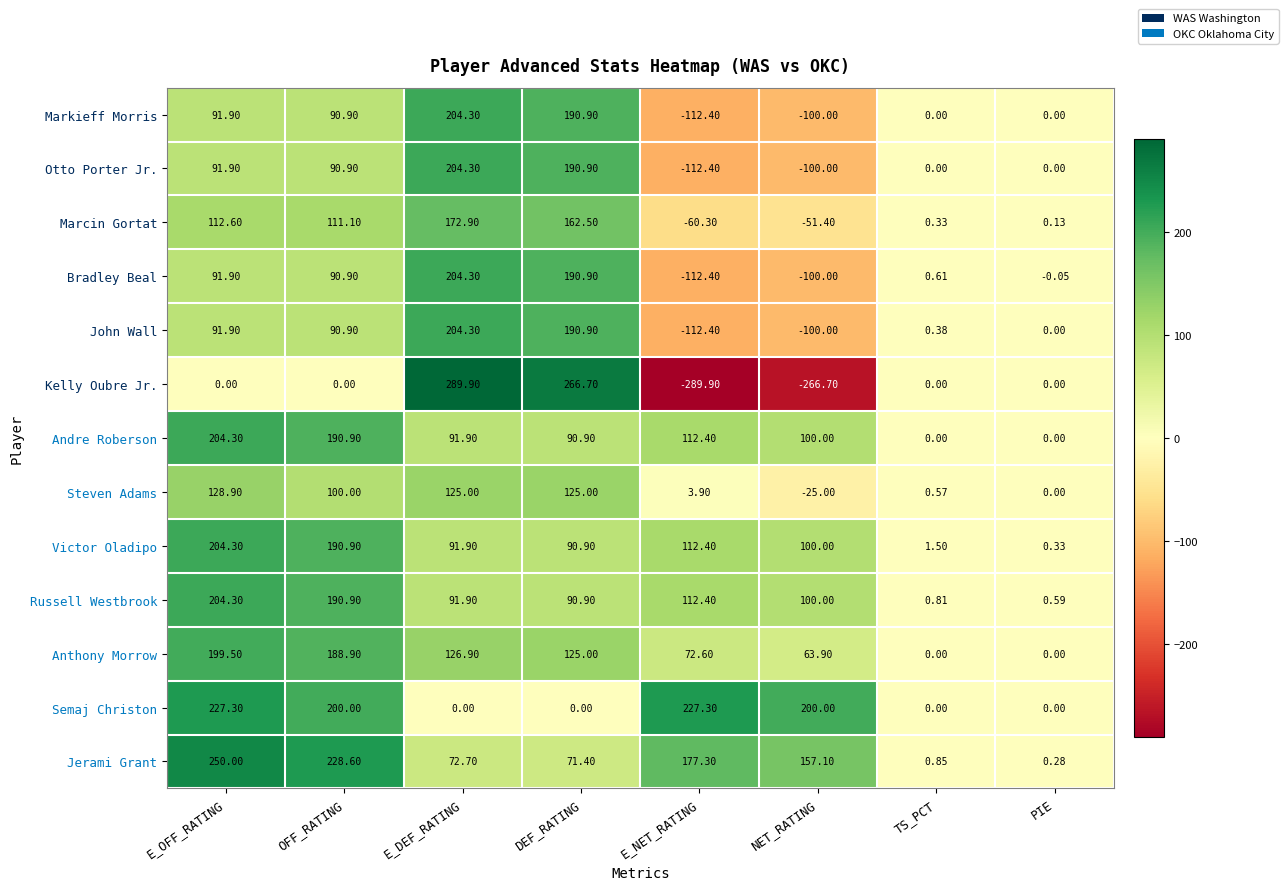

Rank the categories by John Wall value from highest to lowest.

E_DEF_RATING, DEF_RATING, E_OFF_RATING, OFF_RATING, TS_PCT, PIE, NET_RATING, E_NET_RATING